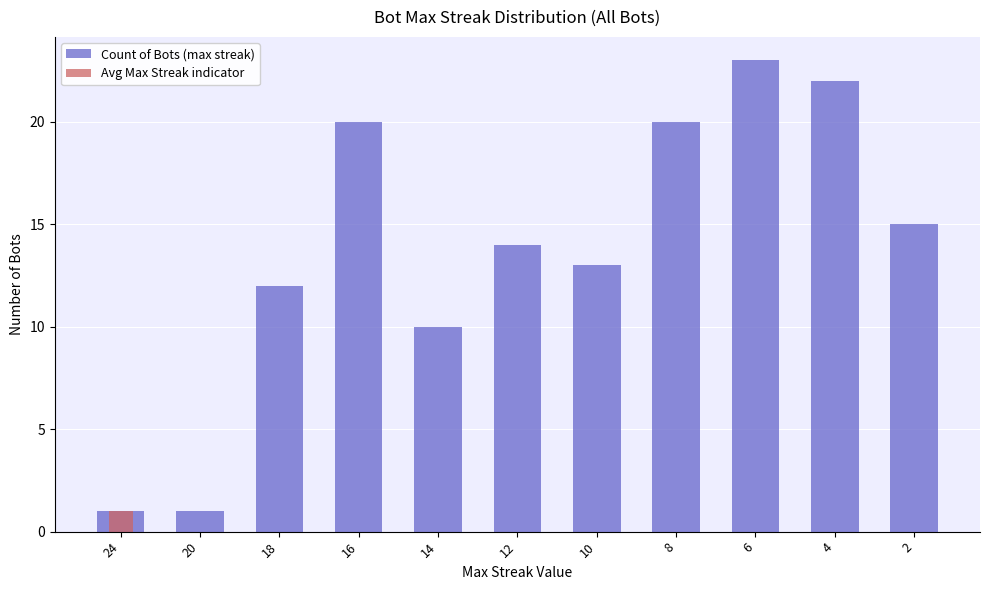

Which category has the lowest value across all series?

20